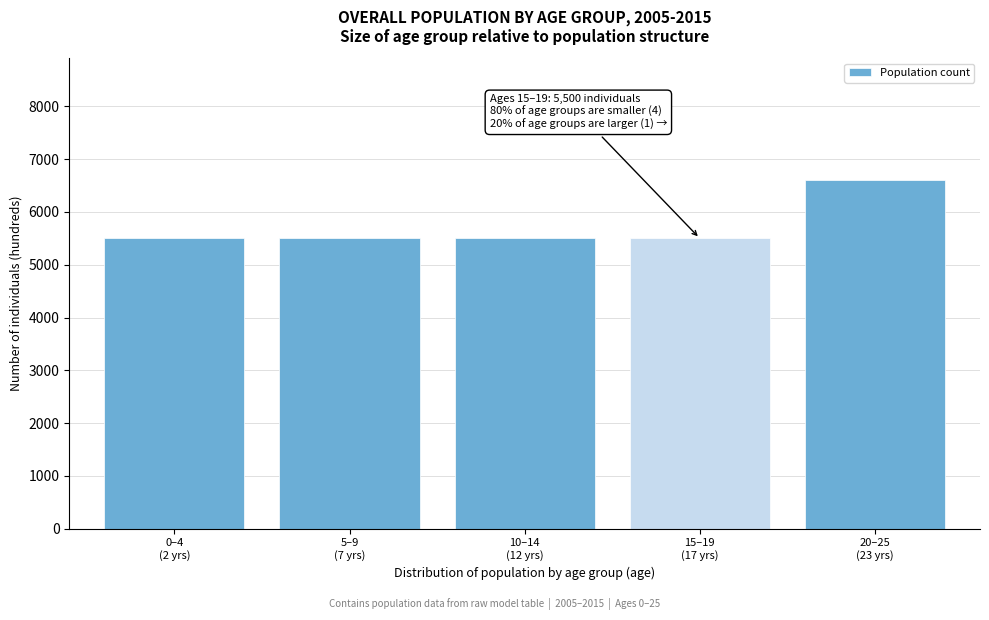

Reading left to right, transcribe all the data shown in this chart.

5500	5500	5500	5500	6600